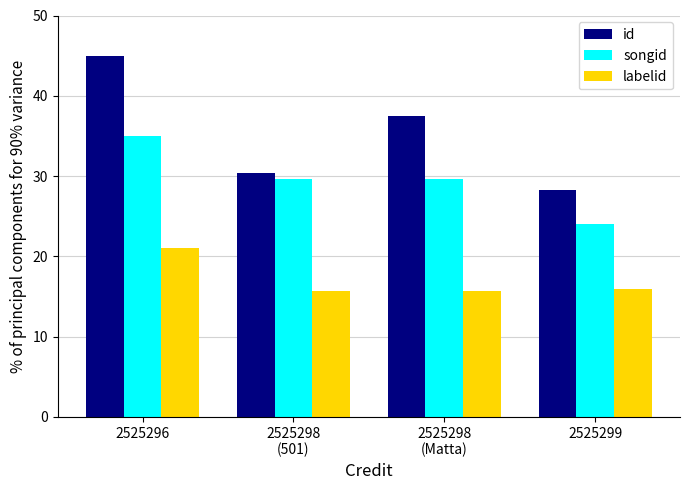

List the series in order of their peak value, highest first.

id, songid, labelid